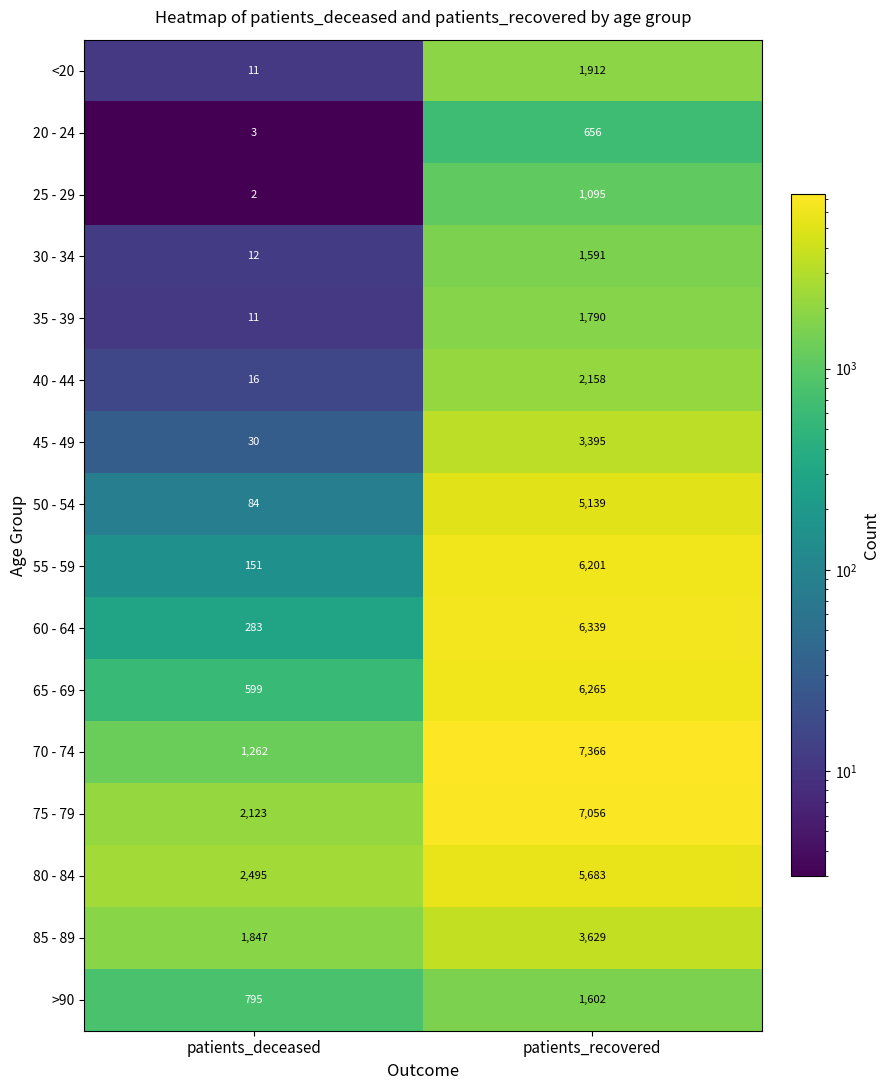

Which series has the largest total across all categories?

75 - 79